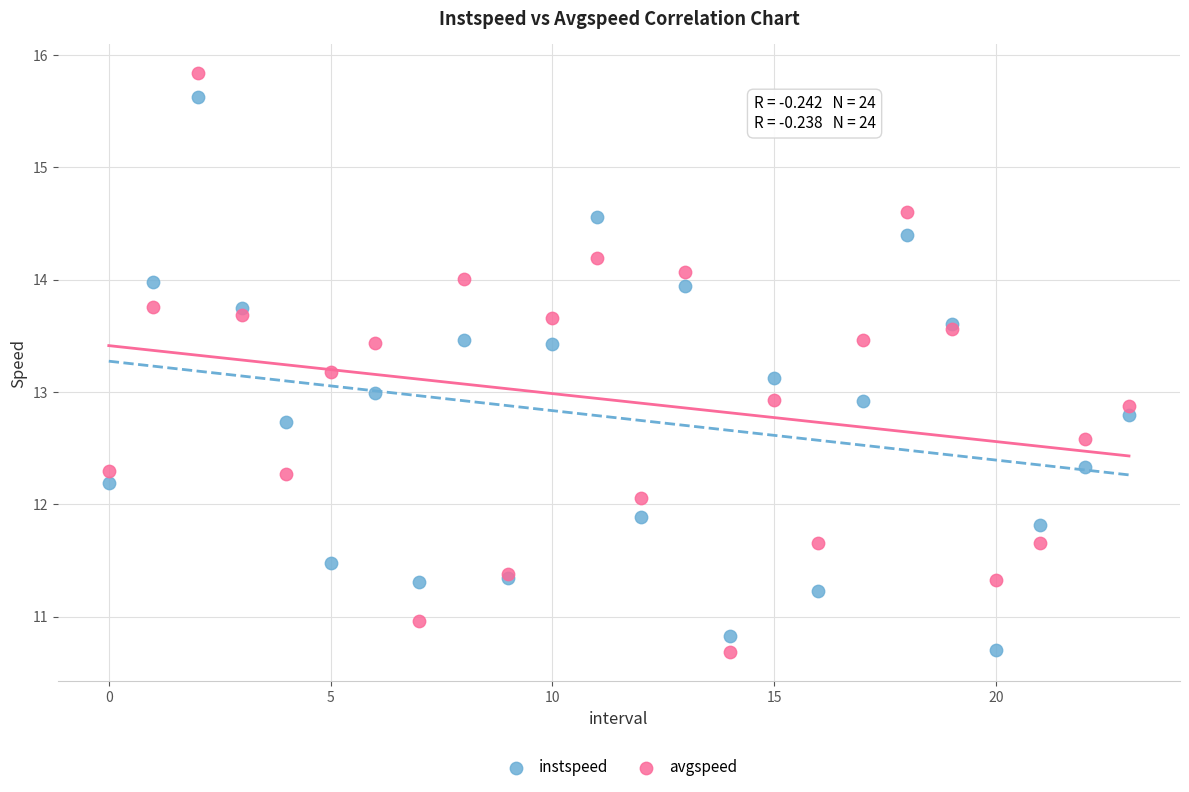

Which series has the widest spread of Y values?

avgspeed